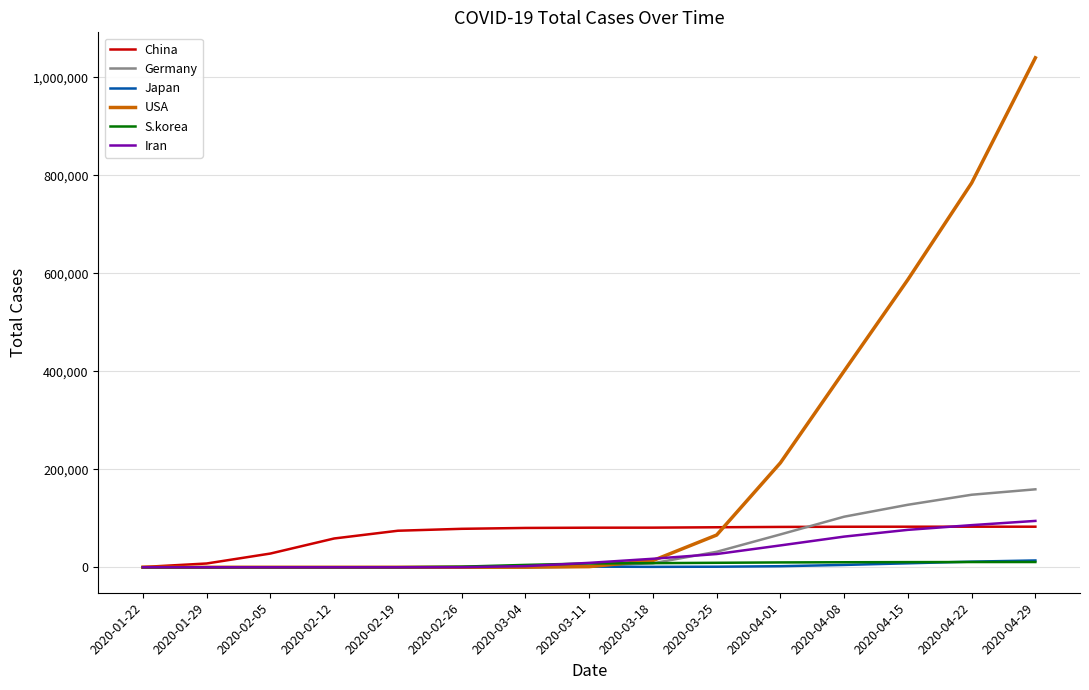

What is the greatest value displayed?

1039909